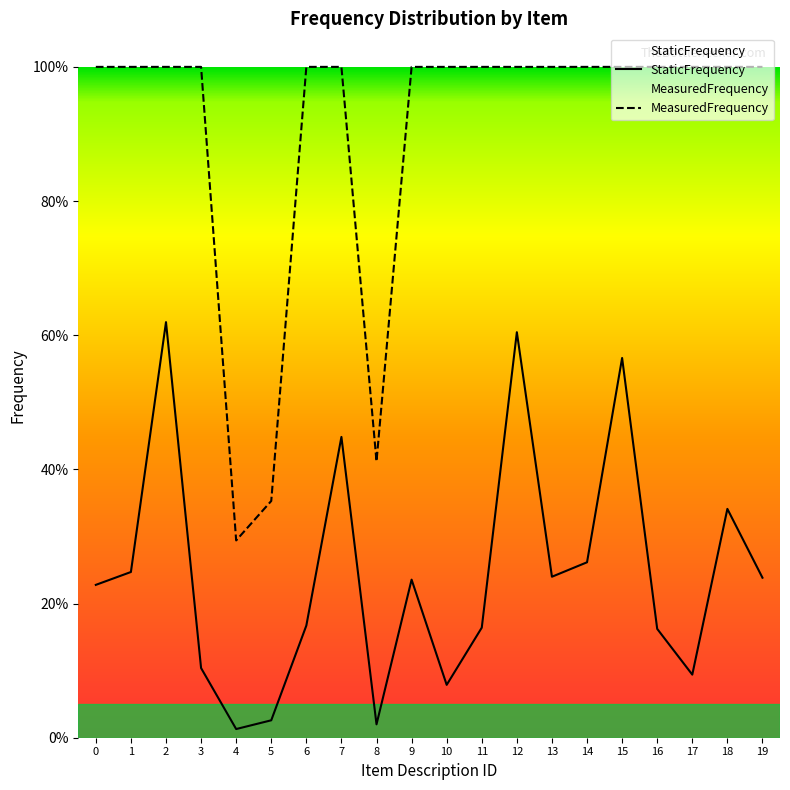

What is the difference between the maximum and minimum values in the StaticFrequency series?

0.6